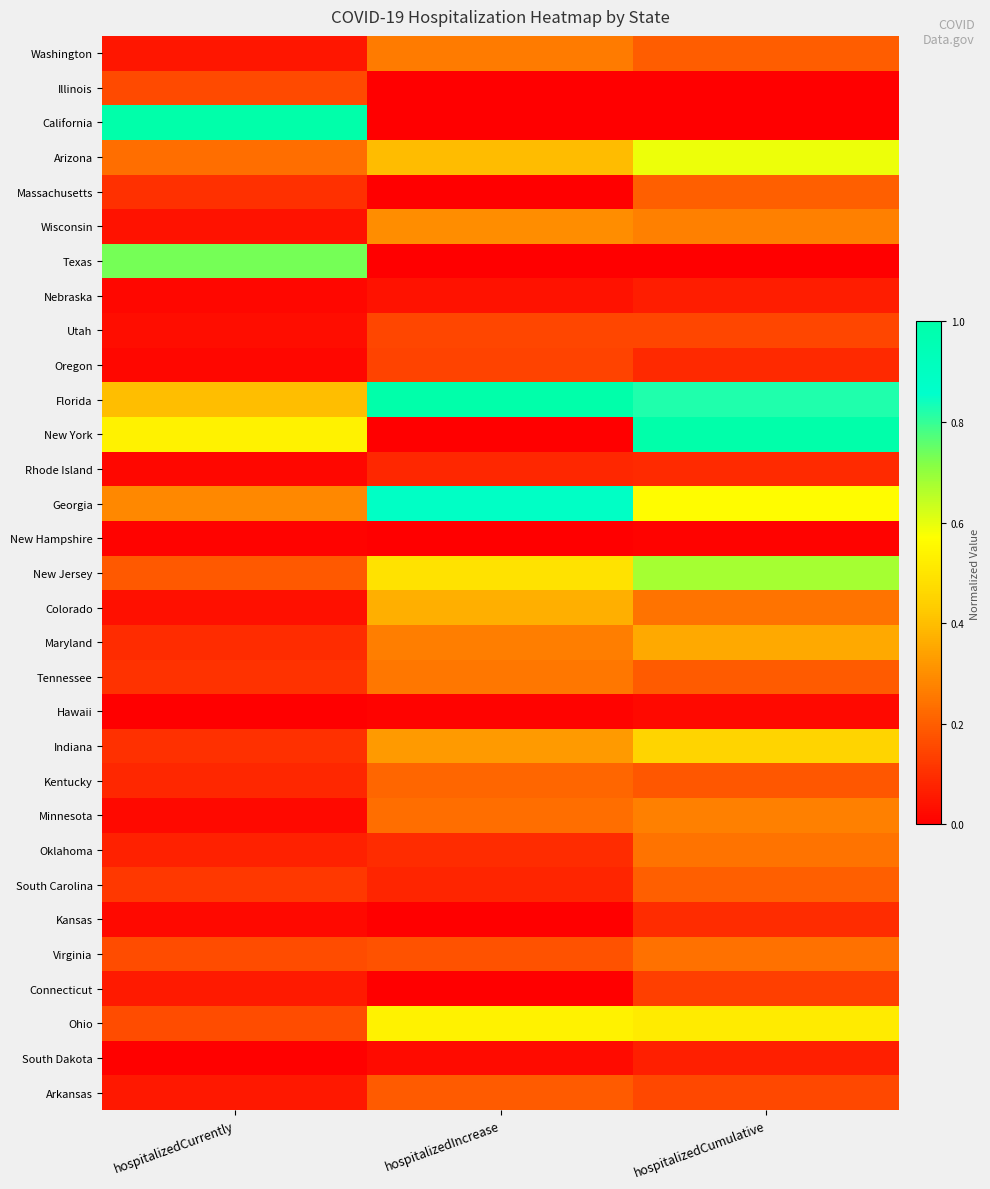

Which label corresponds to the largest value in the chart?

hospitalizedCurrently